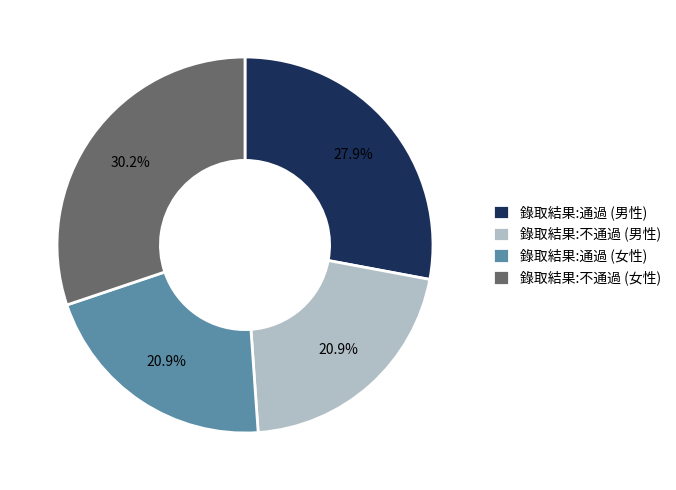

True or false: 錄取結果:通過 (男性) accounts for 28% of the total.

True